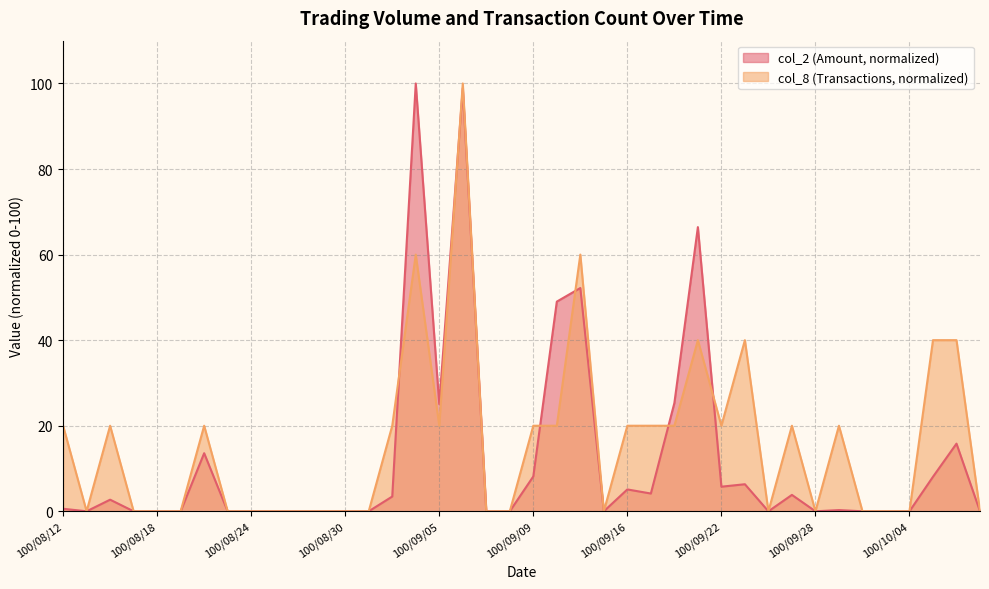

Rank the series by their maximum value, from lowest to highest.

col_2, col_8